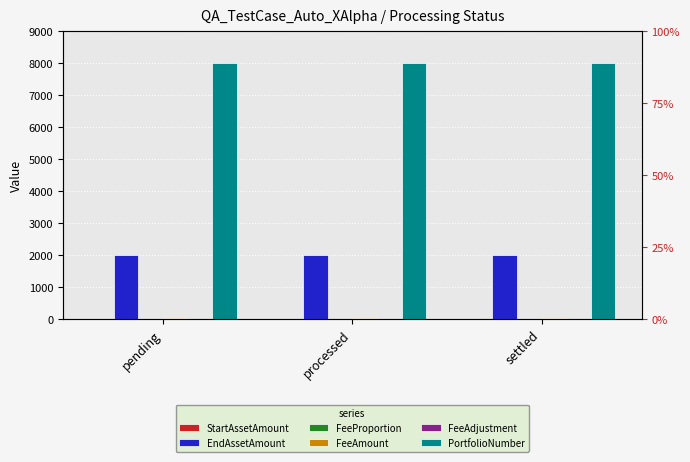

What is the value of the StartAssetAmount bar at the 1st from the left?

1